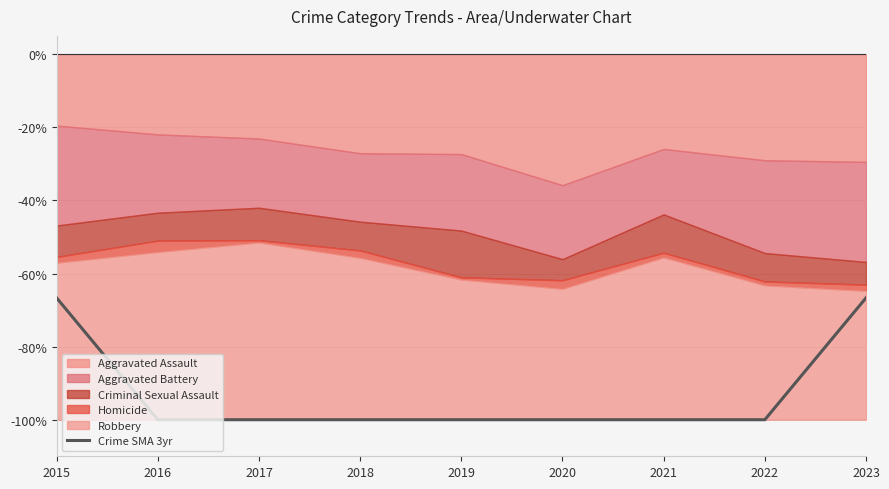

The chart shows a value of -66.7 at 2023. True or false?

True